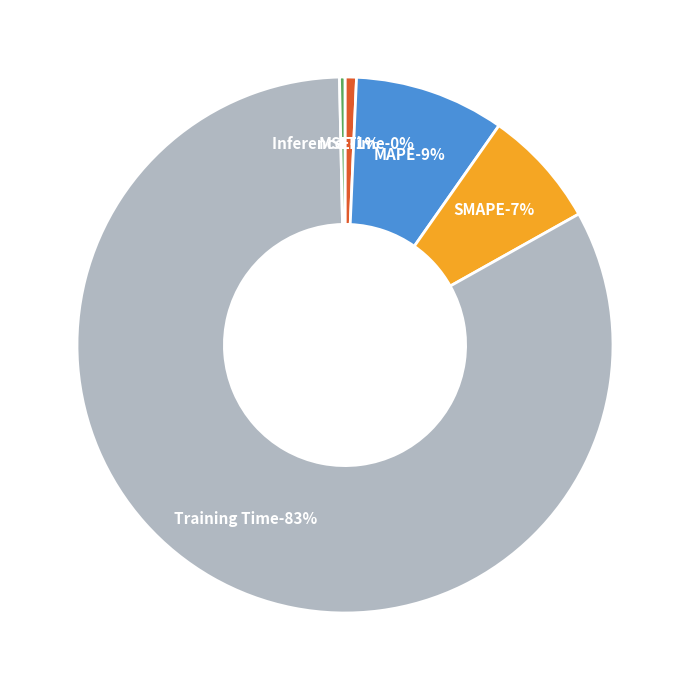

What percentage is NOT represented by SMAPE?

92.9%